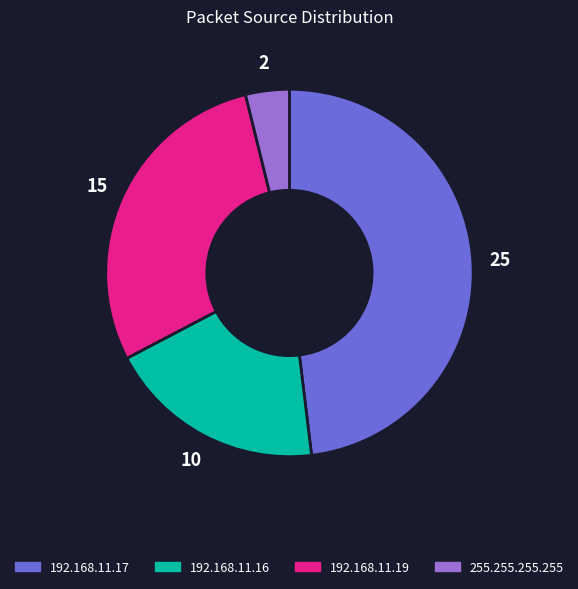

What is the largest slice in the pie chart?

192.168.11.17